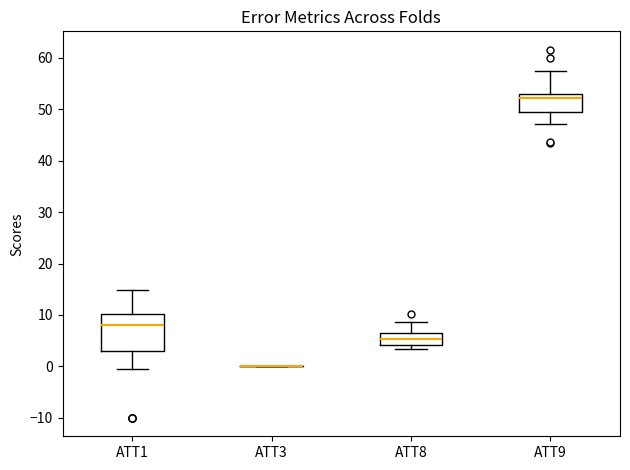

Reading left to right, read every box against the y-axis: the position of its median line, the range the box covers, and the ends of its whiskers. The values are not printed on the chart, so give them approximately, as read against the axis.

ATT1: median 8, box 3 to 10, whiskers 0 to 15
ATT3: box collapsed to a line at 0, whiskers 0 to 0
ATT8: median 5, box 4 to 6, whiskers 3 to 9
ATT9: median 52, box 49 to 53, whiskers 47 to 57